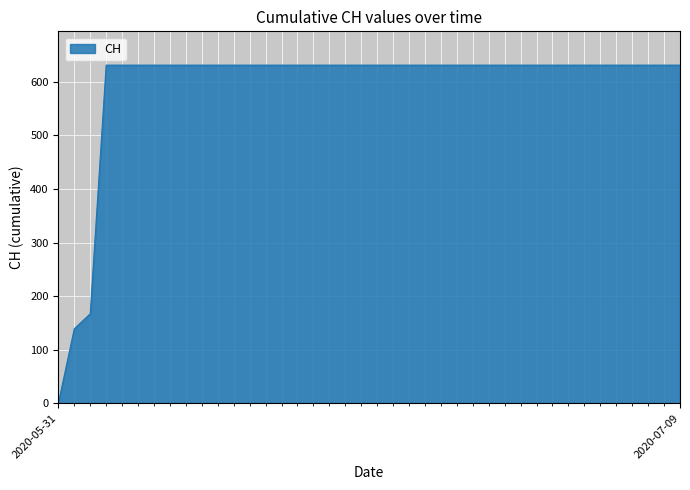

What is the difference between the maximum and minimum values?

631